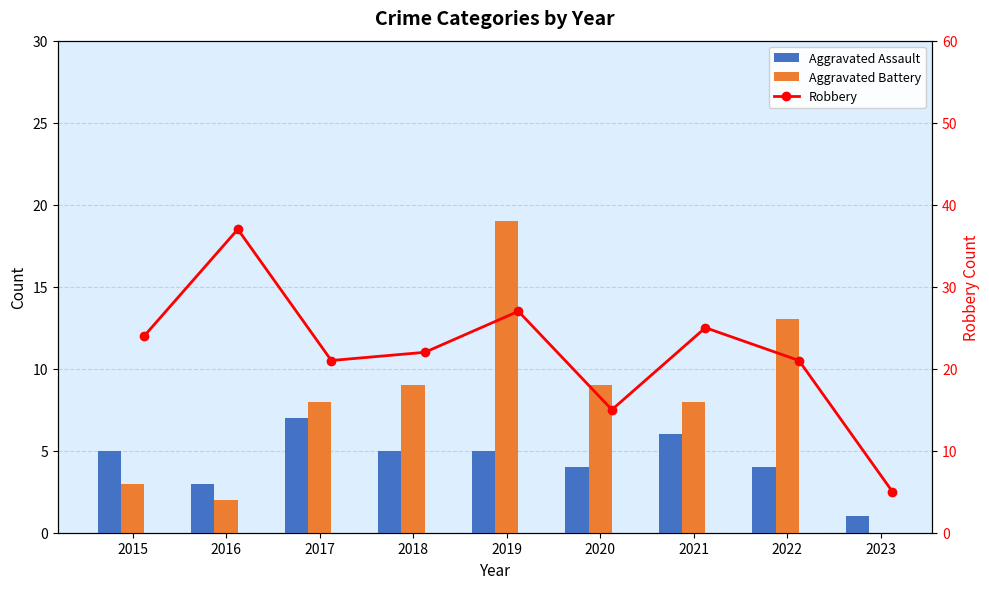

How many data points in Aggravated Assault are above 5?

2